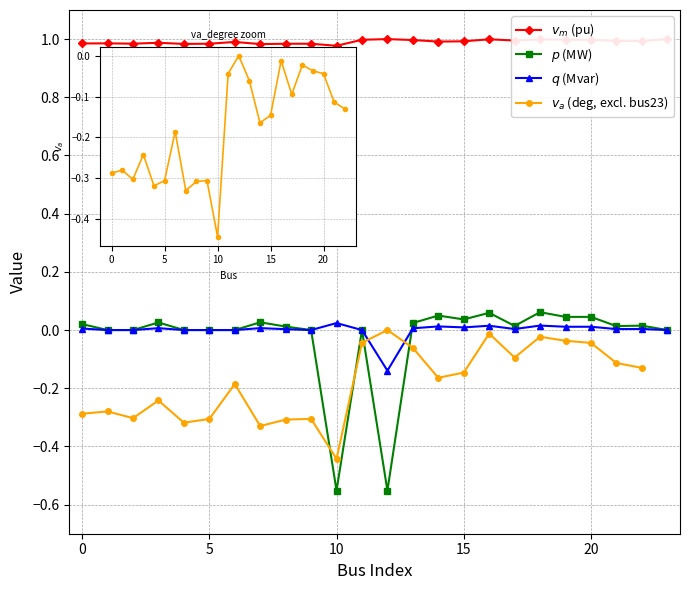

What is the sum of the vm_pu values at 3 and 8?

2.0